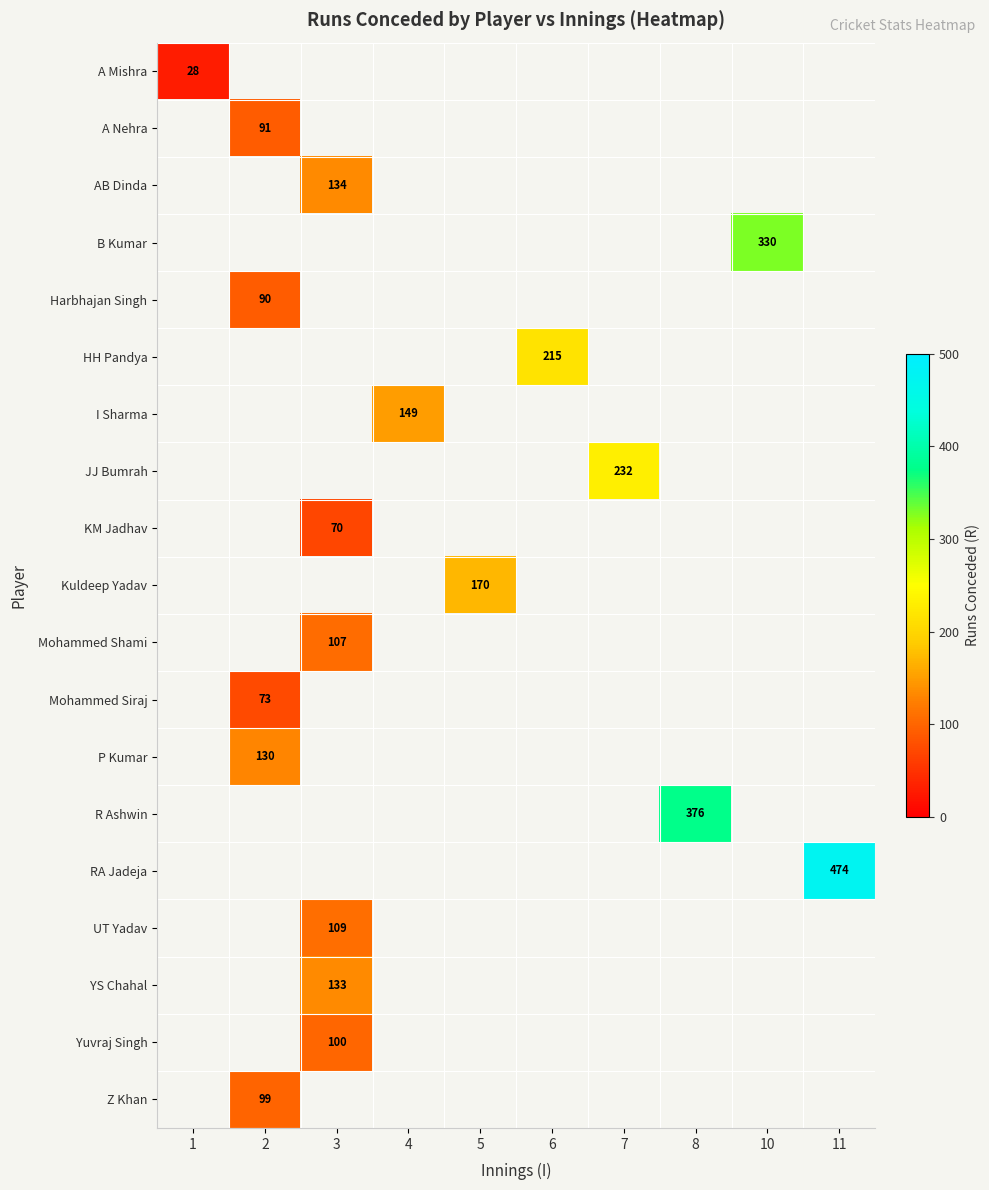

Count the number of categories in the chart.

10